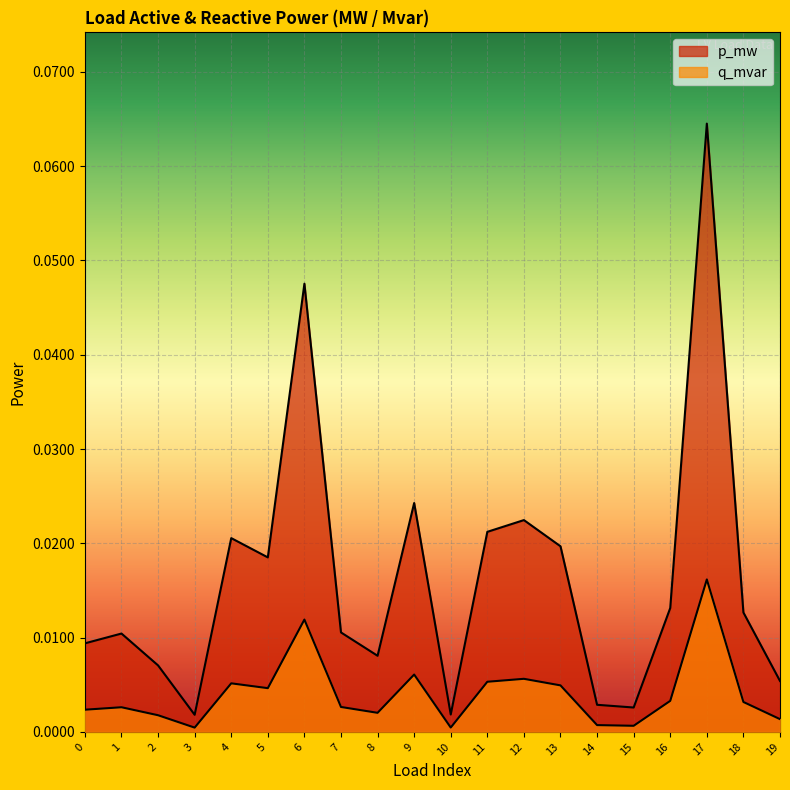

At which category does q_mvar reach its first local valley?

3